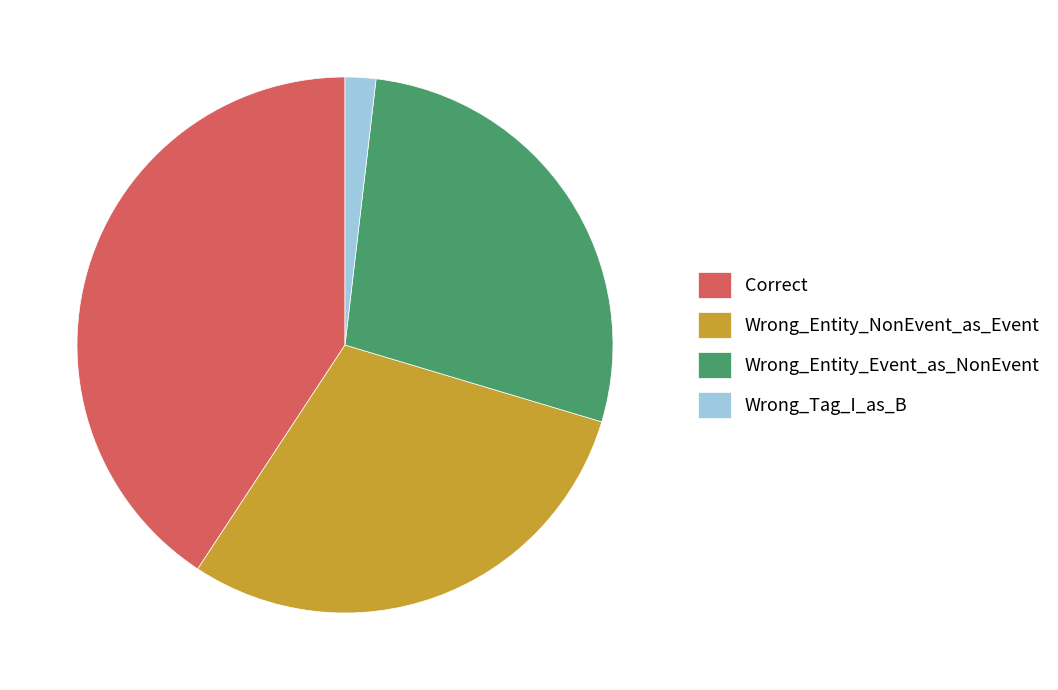

What is the smallest slice in the pie chart?

Wrong_Tag_I_as_B